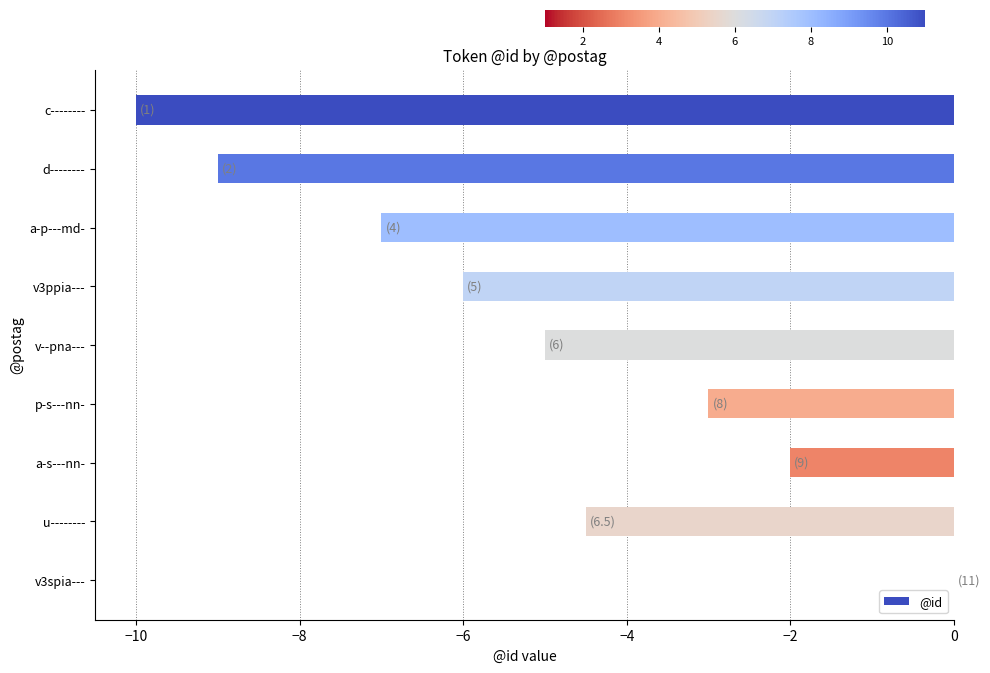

How many data points are above -5?

4